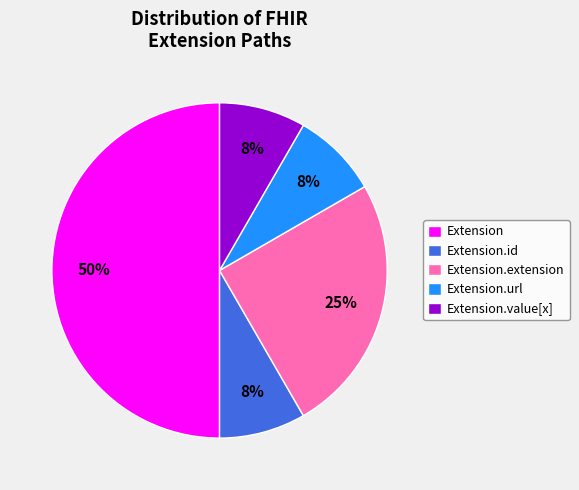

Between Extension.extension and Extension, which is larger?

Extension